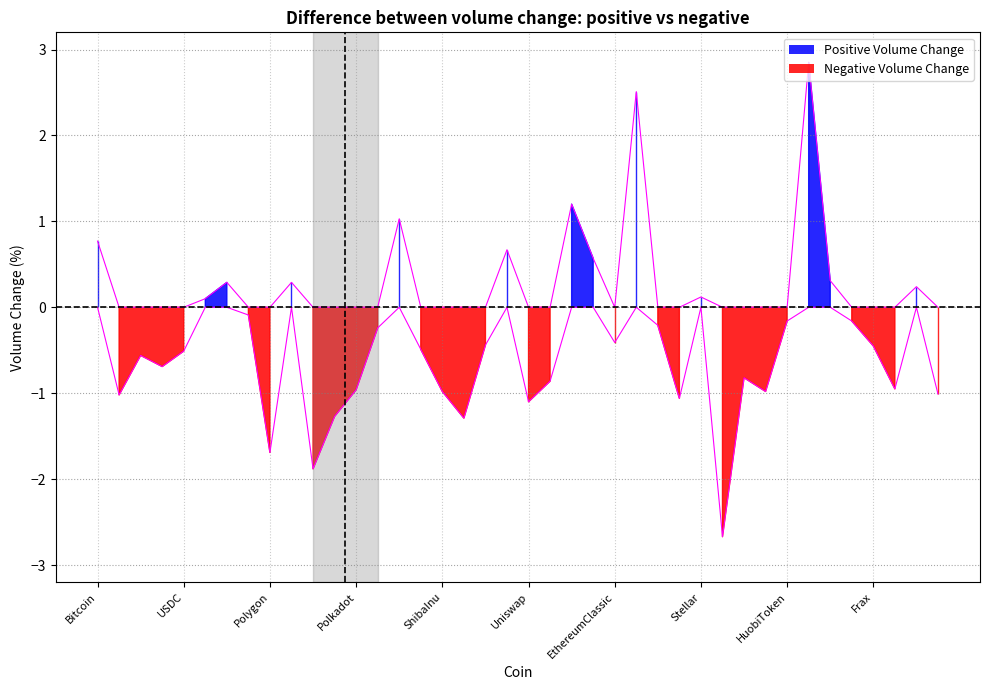

Reading left to right, transcribe all the data shown in this chart.

Positive Volume Change: Bitcoin=0.8	Ethereum=0.0	TetherUSD=0.0	BNB=0.0	USDC=0.0	XRP=0.1	Cardano=0.3	Dogecoin=0.0	Polygon=0.0	Solana=0.3	WrappedEther=0.0	Chainlink=0.0	Polkadot=0.0	TRON=0.0	Litecoin=1.0	BinanceUSD=0.0	ShibaInu=0.0	Avalanche=0.0	Dai=0.0	WrappedBTC=0.7	Uniswap=0.0	Cosmos=0.0	Toncoin=1.2	Monero=0.6	EthereumClassic=0.0	InternetComputer=2.5	LidoDAOToken=0.0	BitcoinCash=0.0	Stellar=0.1	ImmutableX=0.0	Filecoin=0.0	ARBITRUM=0.0	HuobiToken=0.0	TrustWalletToken=2.9	Hedera=0.3	VeChain=0.0	Frax=0.0	FraxShare=0.0	TheSandbox=0.2	Algorand=0.0
Negative Volume Change: Bitcoin=-0.0	Ethereum=-1.0	TetherUSD=-0.6	BNB=-0.7	USDC=-0.5	XRP=-0.0	Cardano=-0.0	Dogecoin=-0.1	Polygon=-1.7	Solana=-0.0	WrappedEther=-1.9	Chainlink=-1.3	Polkadot=-1.0	TRON=-0.2	Litecoin=-0.0	BinanceUSD=-0.5	ShibaInu=-1.0	Avalanche=-1.3	Dai=-0.4	WrappedBTC=-0.0	Uniswap=-1.1	Cosmos=-0.9	Toncoin=-0.0	Monero=-0.0	EthereumClassic=-0.4	InternetComputer=-0.0	LidoDAOToken=-0.2	BitcoinCash=-1.1	Stellar=-0.0	ImmutableX=-2.7	Filecoin=-0.8	ARBITRUM=-1.0	HuobiToken=-0.2	TrustWalletToken=-0.0	Hedera=-0.0	VeChain=-0.2	Frax=-0.5	FraxShare=-0.9	TheSandbox=-0.0	Algorand=-1.0